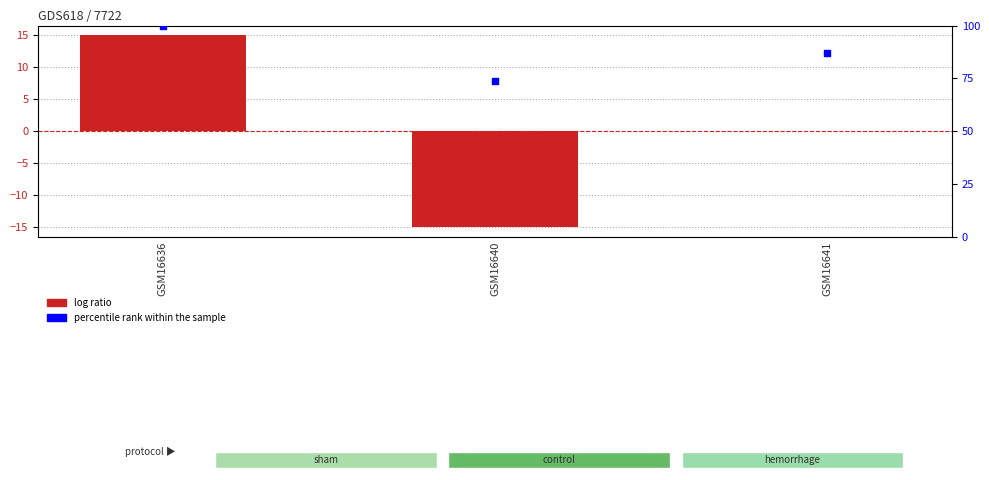

At which category is the sum across all series the highest?

GSM16636